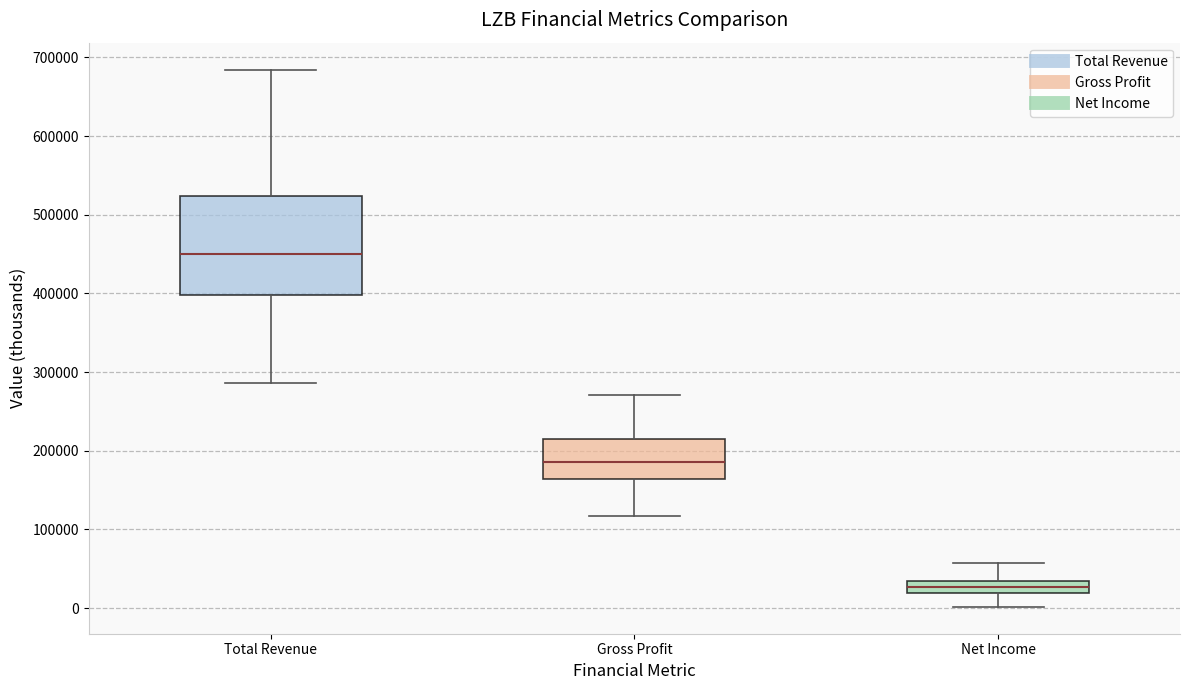

Reading left to right, transcribe this box plot: for each box, give where its median line is, the range the box spans, and where its two whiskers end, as read against the y-axis. The values are not printed on the chart, so give them approximately, as read against the axis.

Total Revenue: median 450000, box 400000 to 520000, whiskers 290000 to 680000
Gross Profit: median 190000, box 160000 to 220000, whiskers 120000 to 270000
Net Income: median 30000 (inside the box), box 20000 to 30000, whiskers 0 to 60000